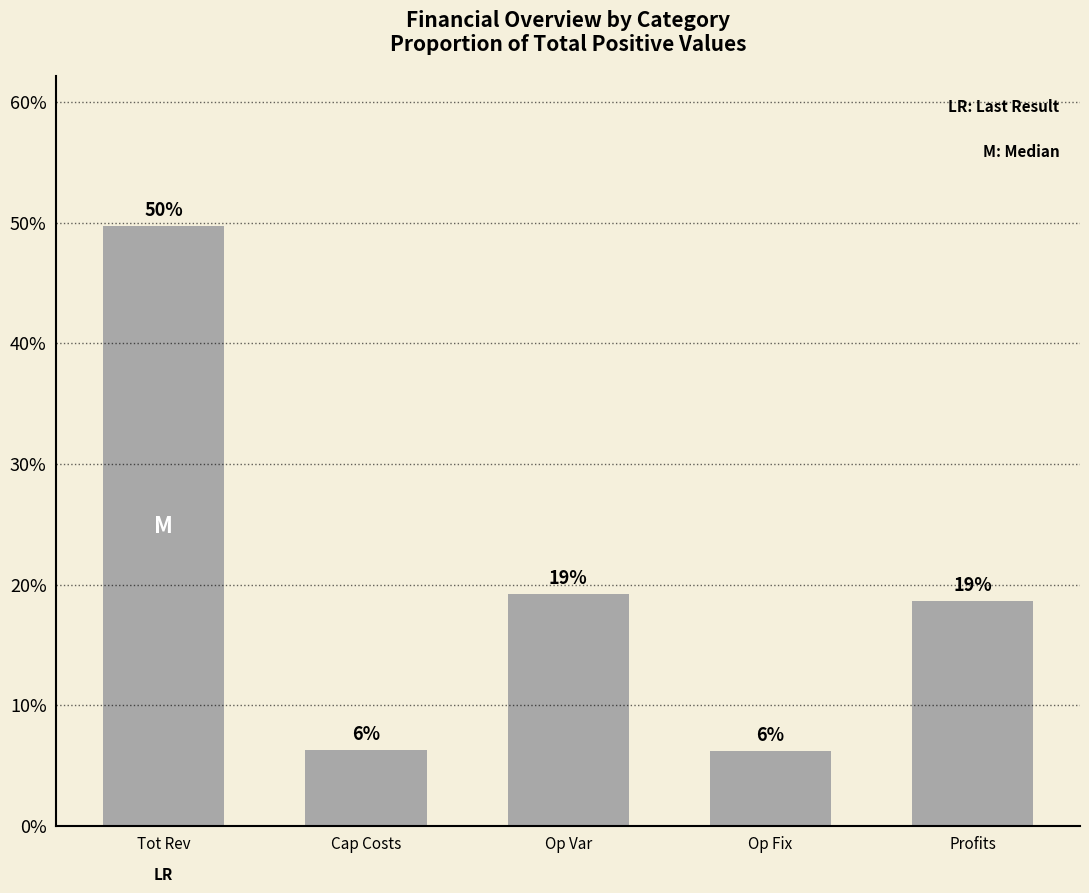

What is the label of the 4th bar from the right?

Cap Costs